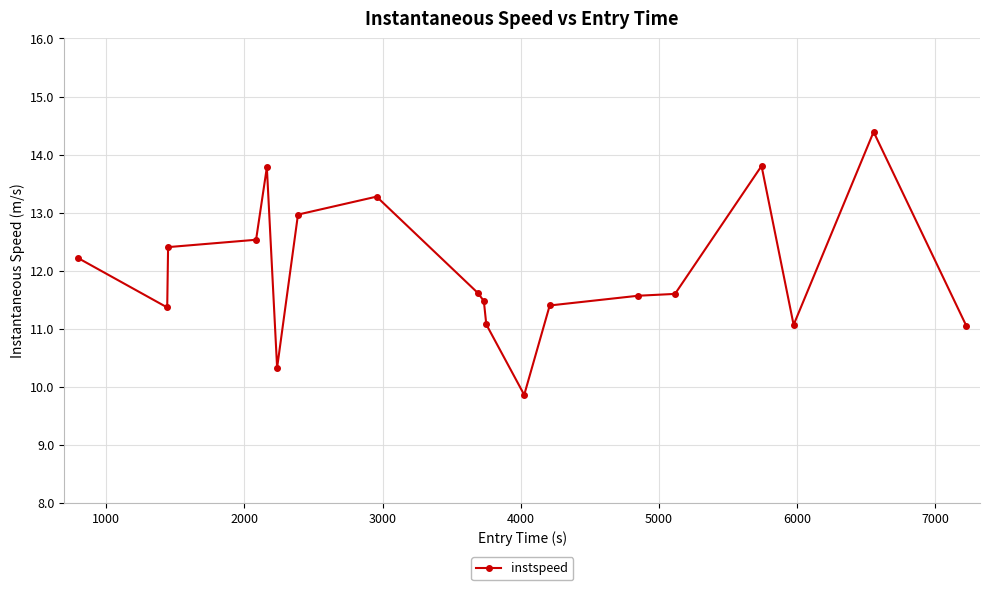

Reading left to right, what are all the values shown in this chart?

12.2	11.4	12.4	12.5	13.8	10.3	13.0	13.3	11.6	11.5	11.1	9.9	11.4	11.6	11.6	13.8	11.1	14.4	11.1